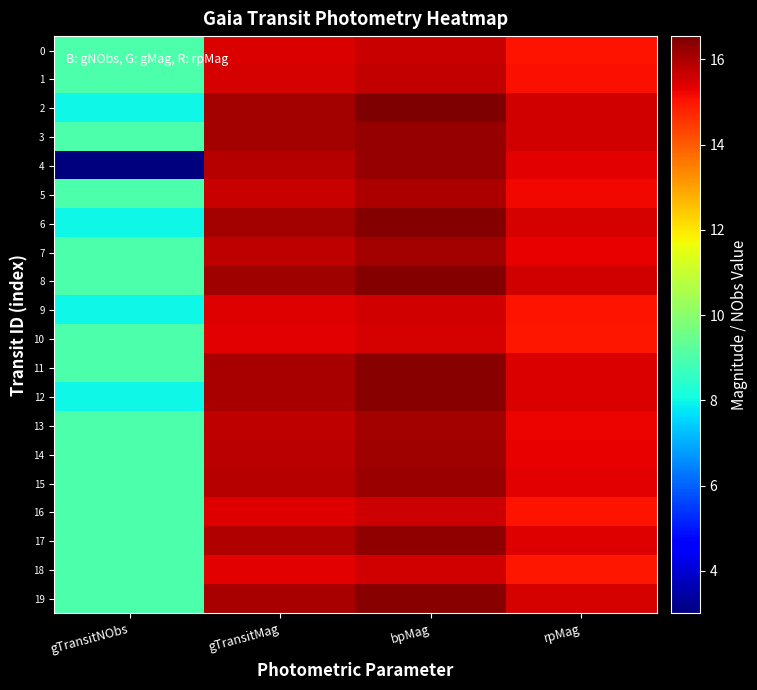

What is the spread (max minus min) of values at bpMag?

1.0